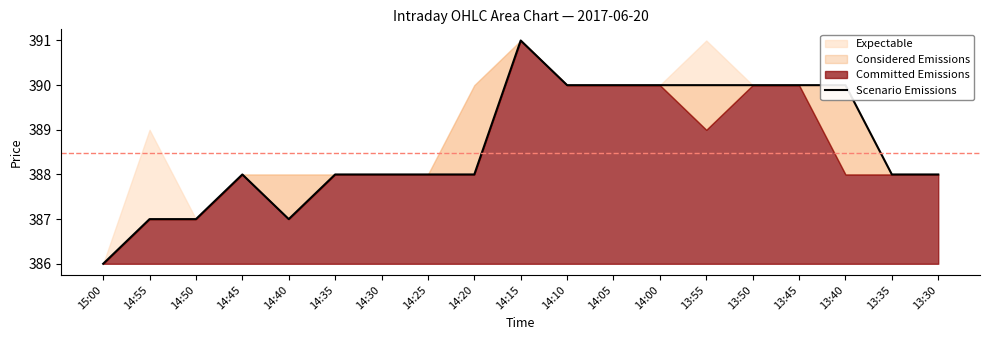

The value at 14:25 is 206. True or false?

False